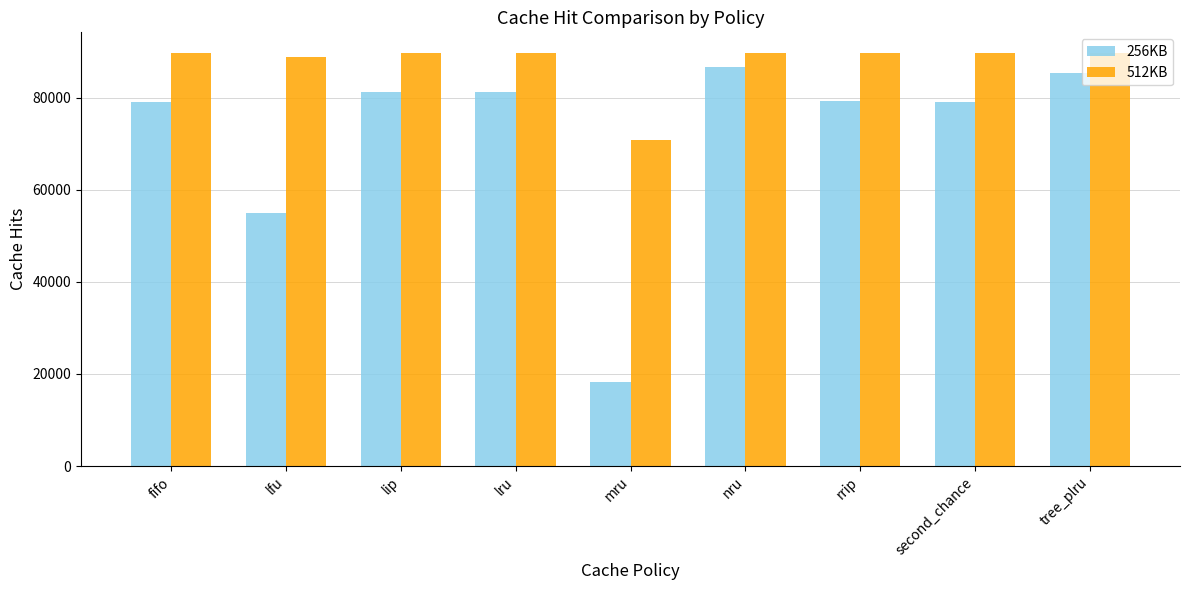

The value of 512KB at mru is 28461. True or false?

False